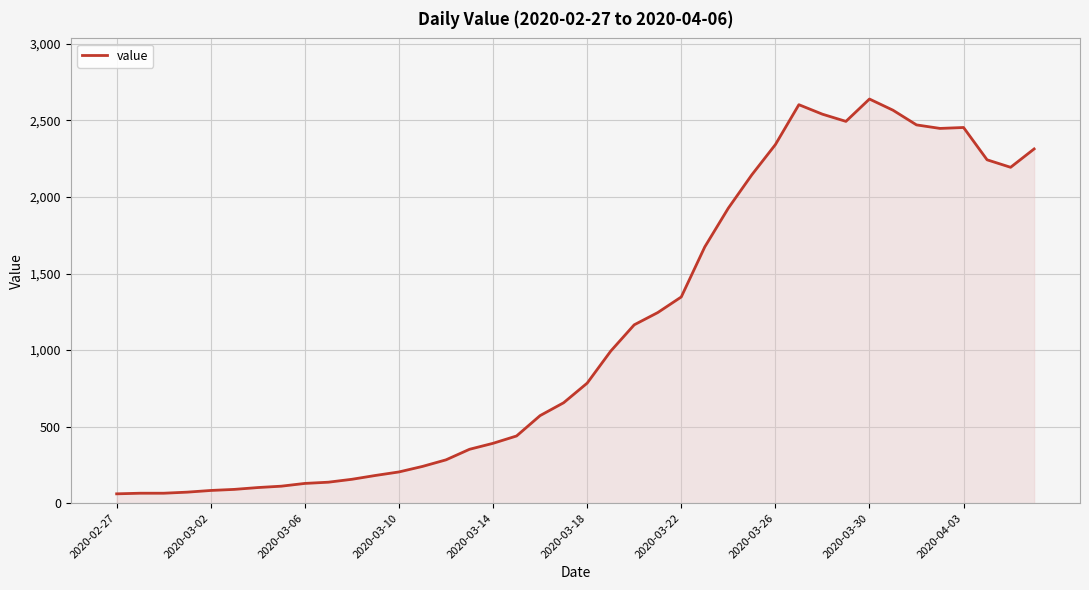

What is the minimum value shown in the chart?

61